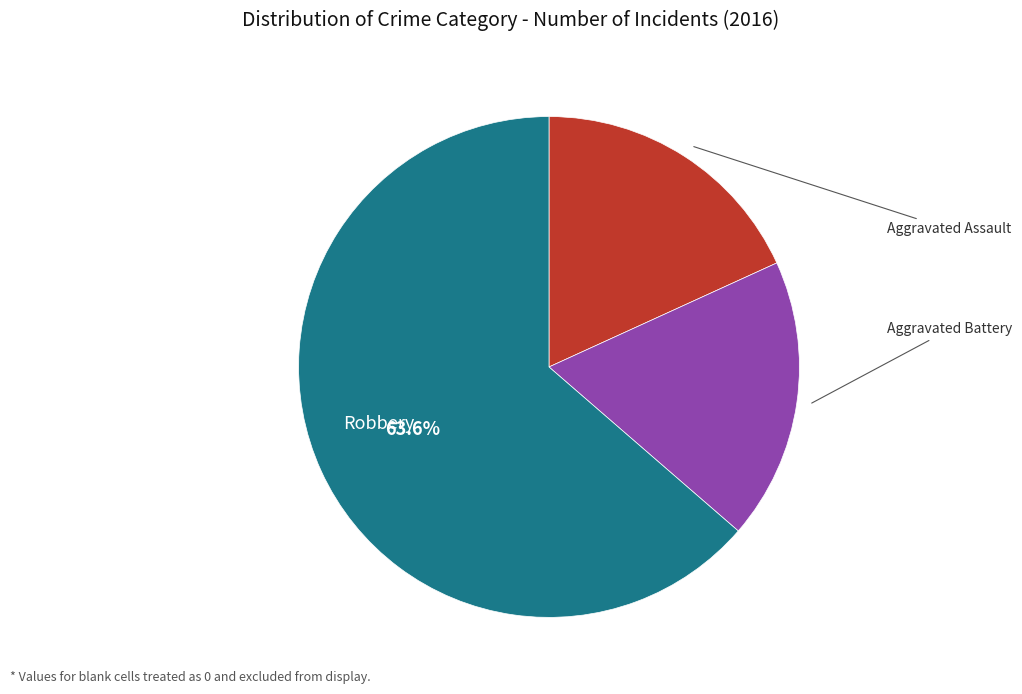

Does any single category account for the majority?

Yes